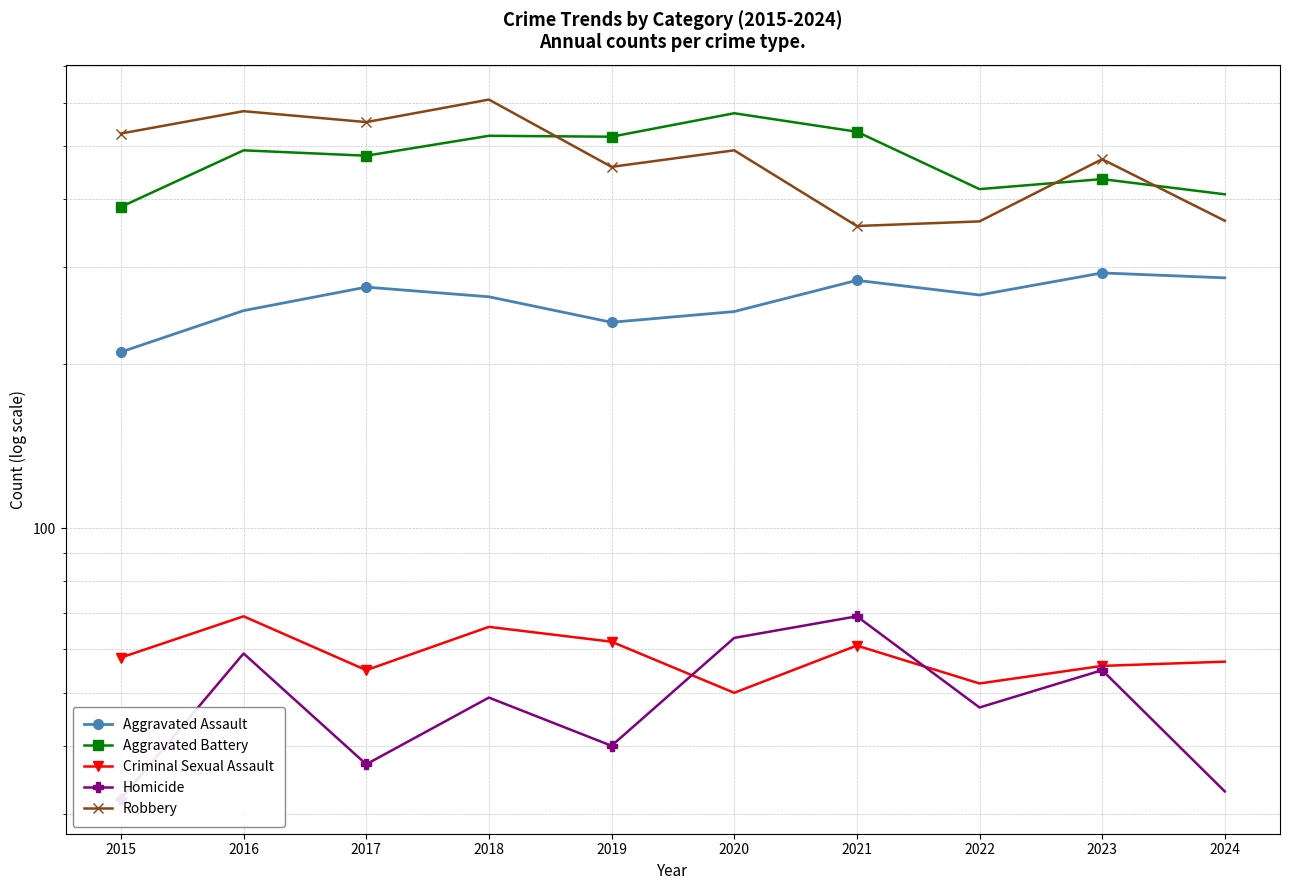

What is the smallest value displayed?

32